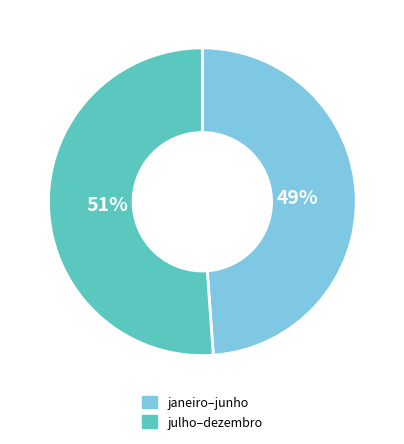

Does any single category account for the majority?

Yes